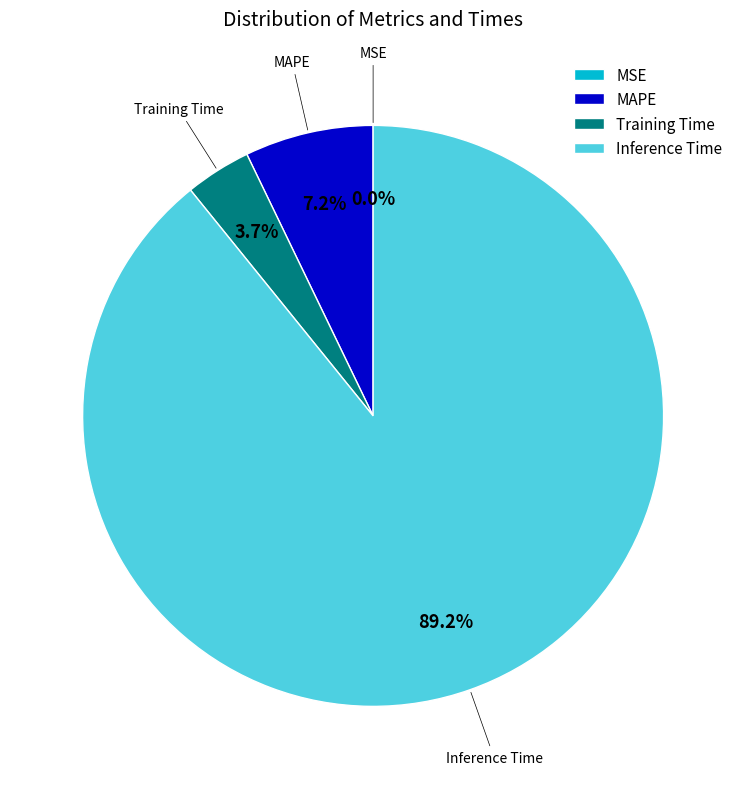

What percentage is NOT represented by MAPE?

92.8%